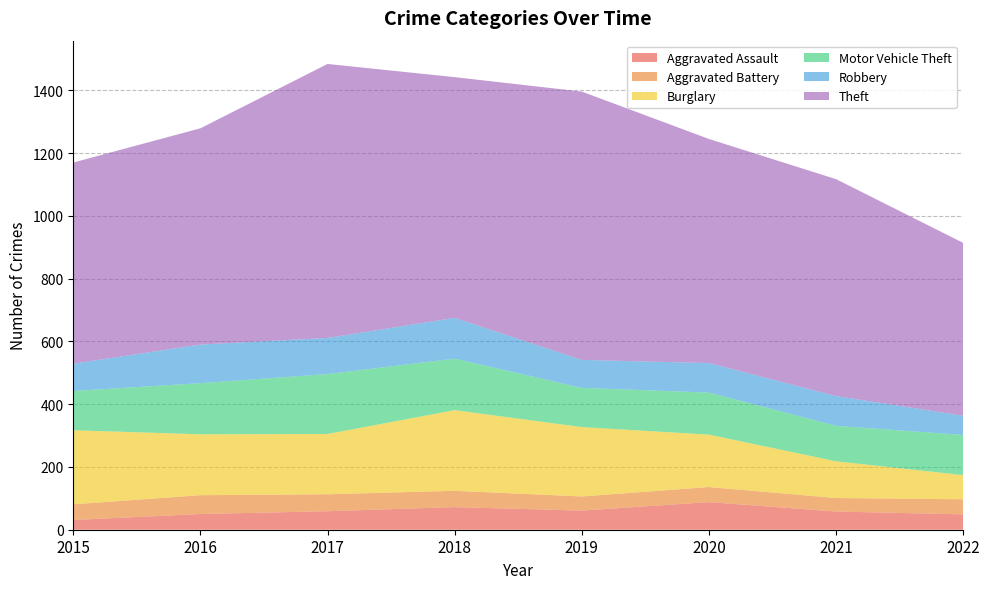

Reading left to right, list all the values displayed in this chart.

Aggravated Assault: 2015=31	2016=50	2017=59	2018=72	2019=61	2020=88	2021=58	2022=49
Aggravated Battery: 2015=50	2016=60	2017=54	2018=52	2019=45	2020=48	2021=43	2022=48
Burglary: 2015=236	2016=194	2017=192	2018=257	2019=221	2020=167	2021=117	2022=77
Motor Vehicle Theft: 2015=125	2016=163	2017=191	2018=164	2019=125	2020=134	2021=113	2022=128
Robbery: 2015=87	2016=123	2017=115	2018=130	2019=89	2020=94	2021=95	2022=61
Theft: 2015=641	2016=689	2017=873	2018=767	2019=855	2020=714	2021=691	2022=551